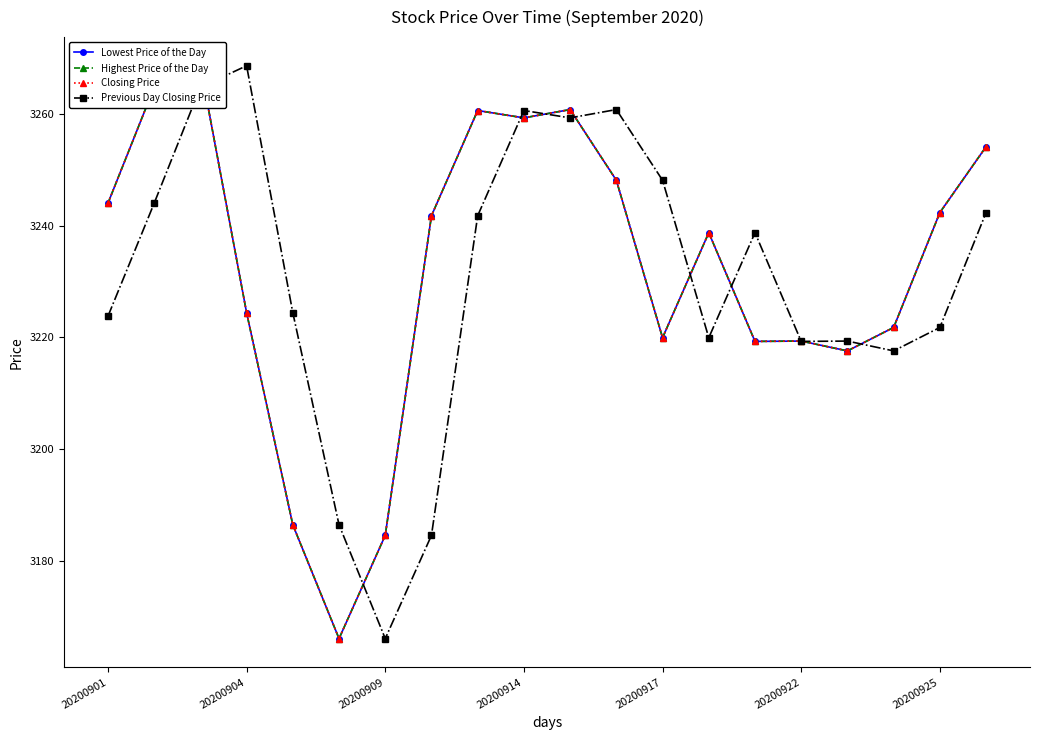

Is it true that Previous Day Closing Price equals 5264.6 at 20200925?

False